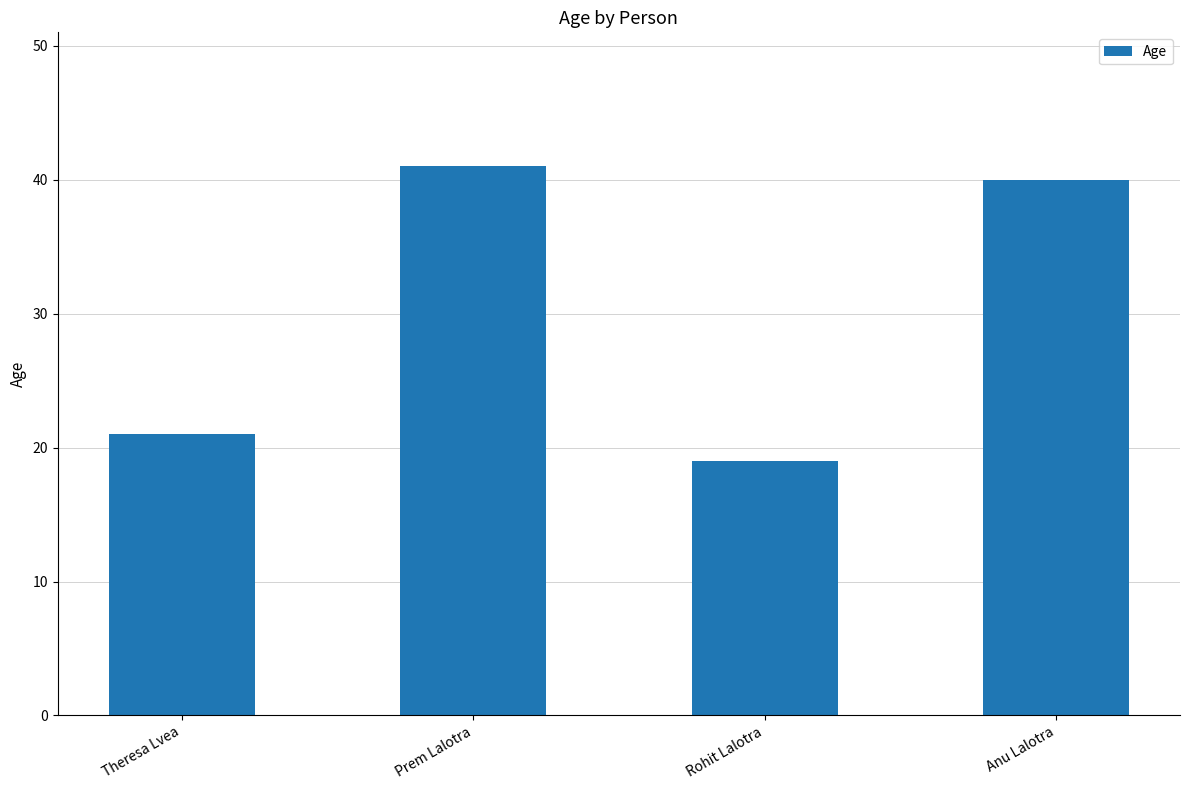

What is the label of the 3rd bar from the right?

Prem Lalotra